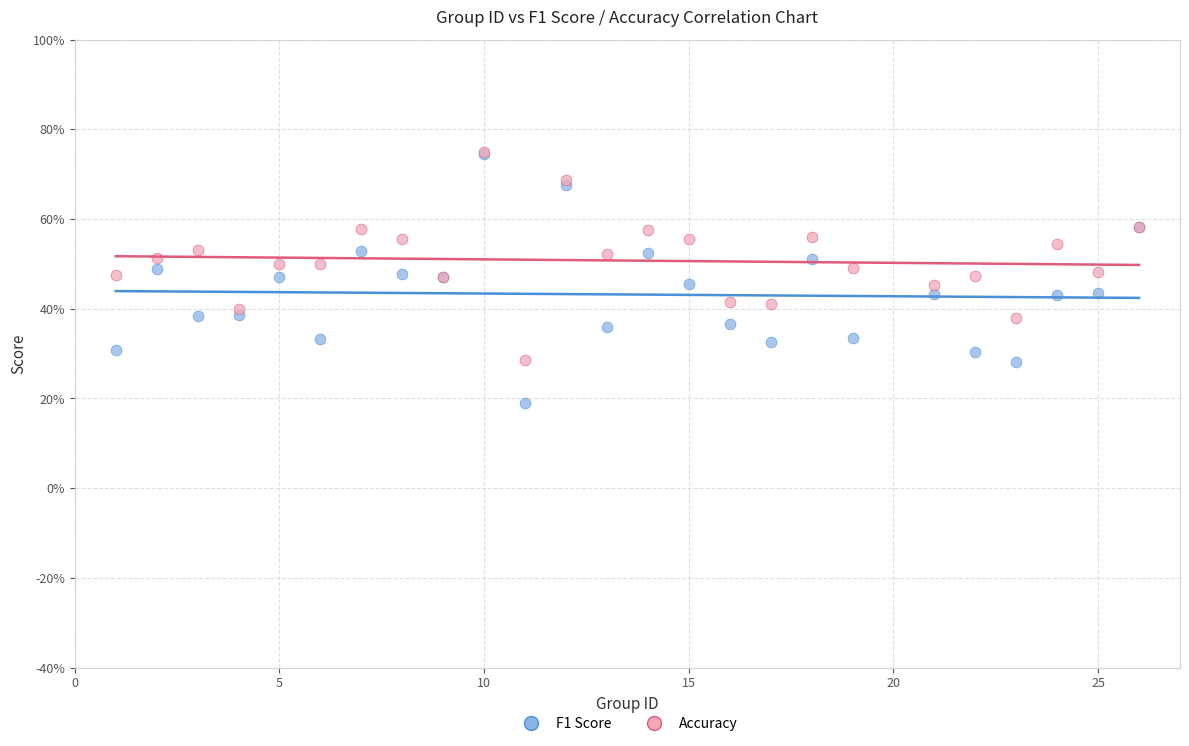

What are all the series names shown in the legend?

F1 Score, Accuracy